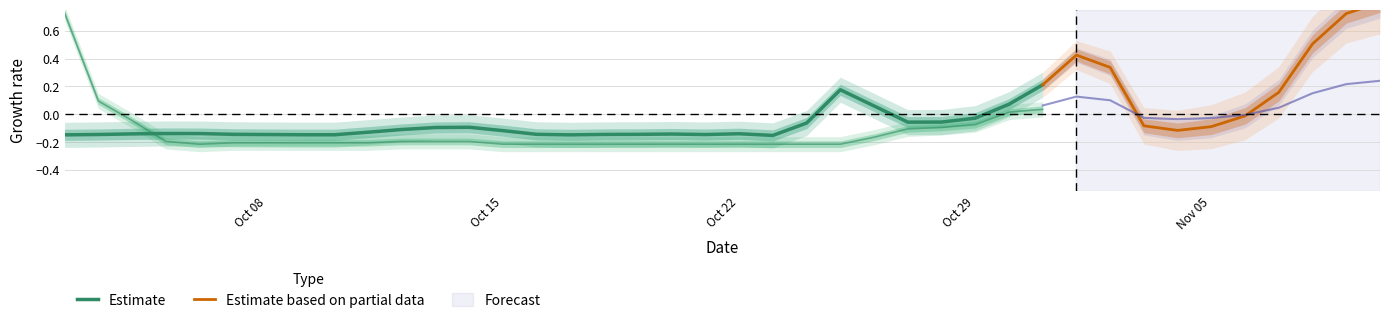

What is the label of the 1st point from the left?

2025-10-02